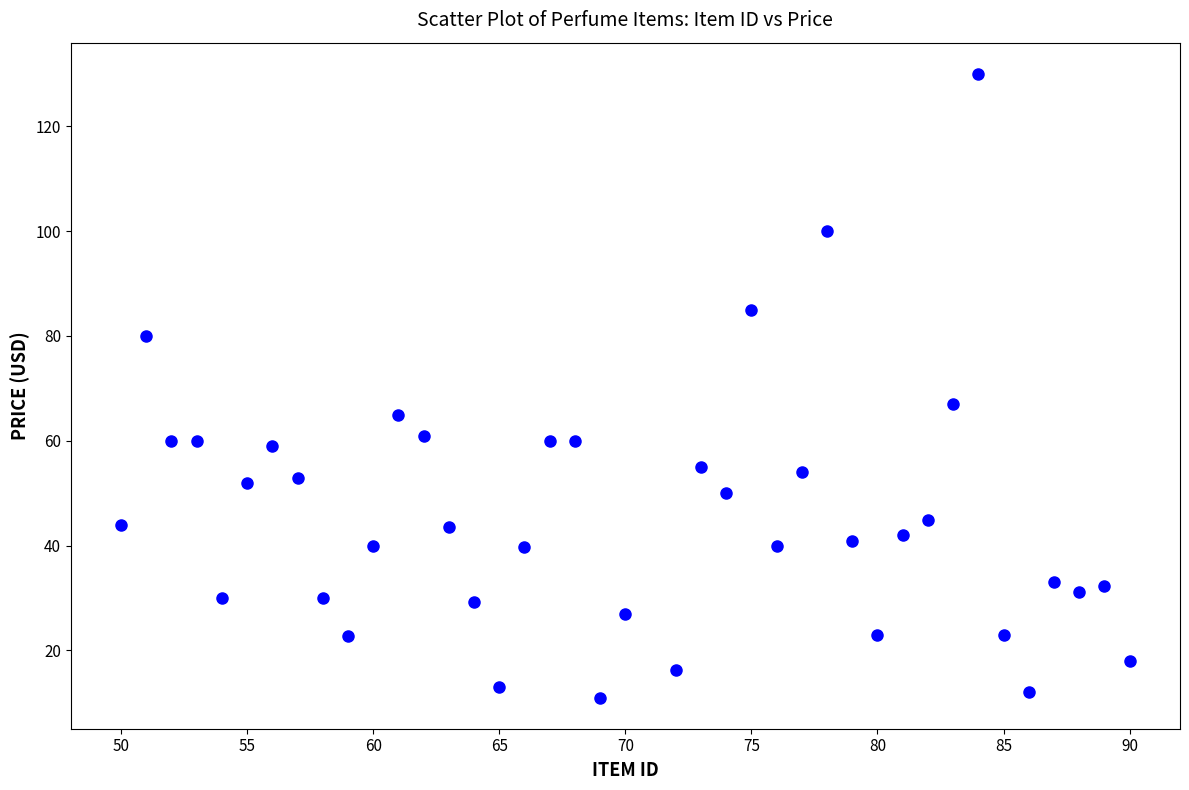

What Y value in the scatter plot is closest to 70?

67.0